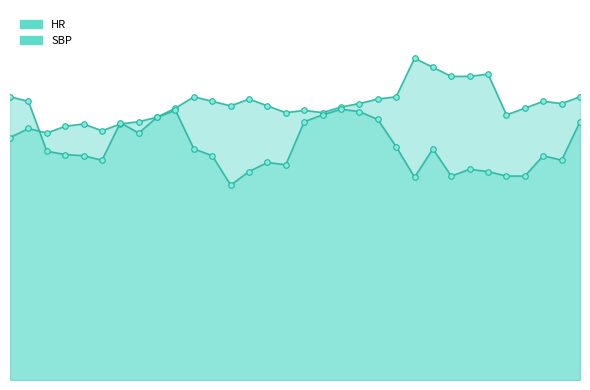

What is the value of the SBP point at the 1st from the left?

125.0